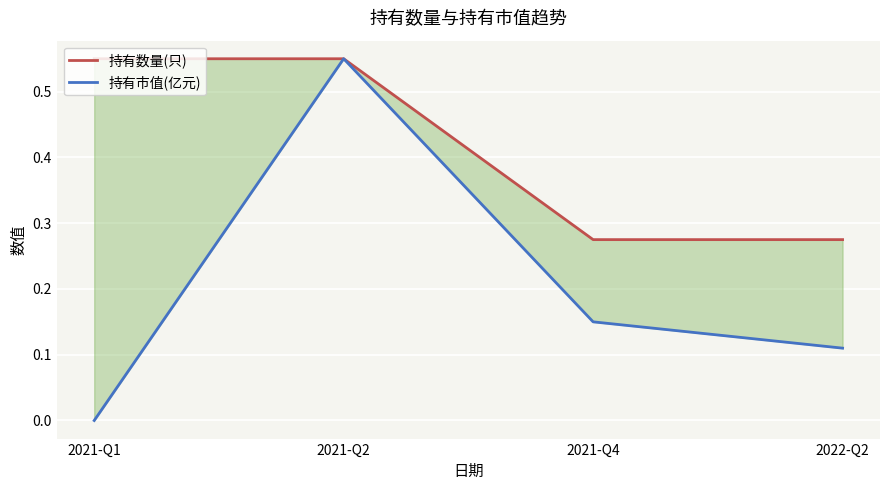

What are all the series names shown in the legend?

持有数量(只), 持有市值(亿元)